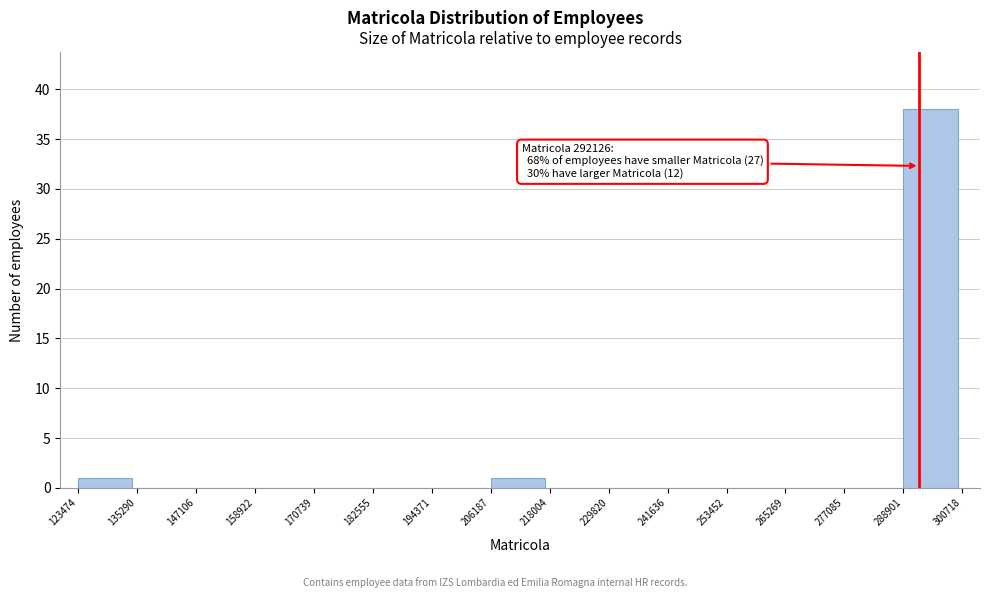

Over which range of the x-axis is the bar tallest?

288901 to 300718